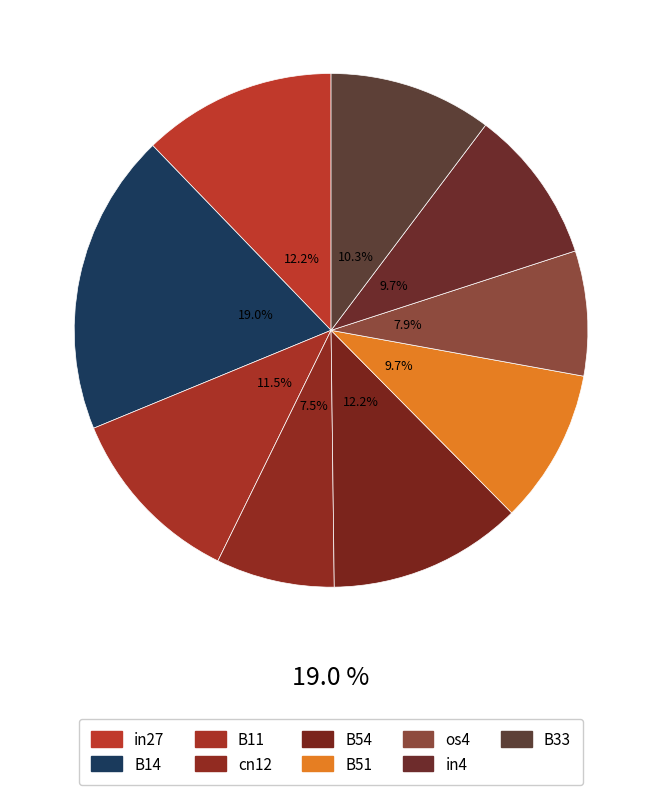

How much of the chart is everything except os4?

92.1%